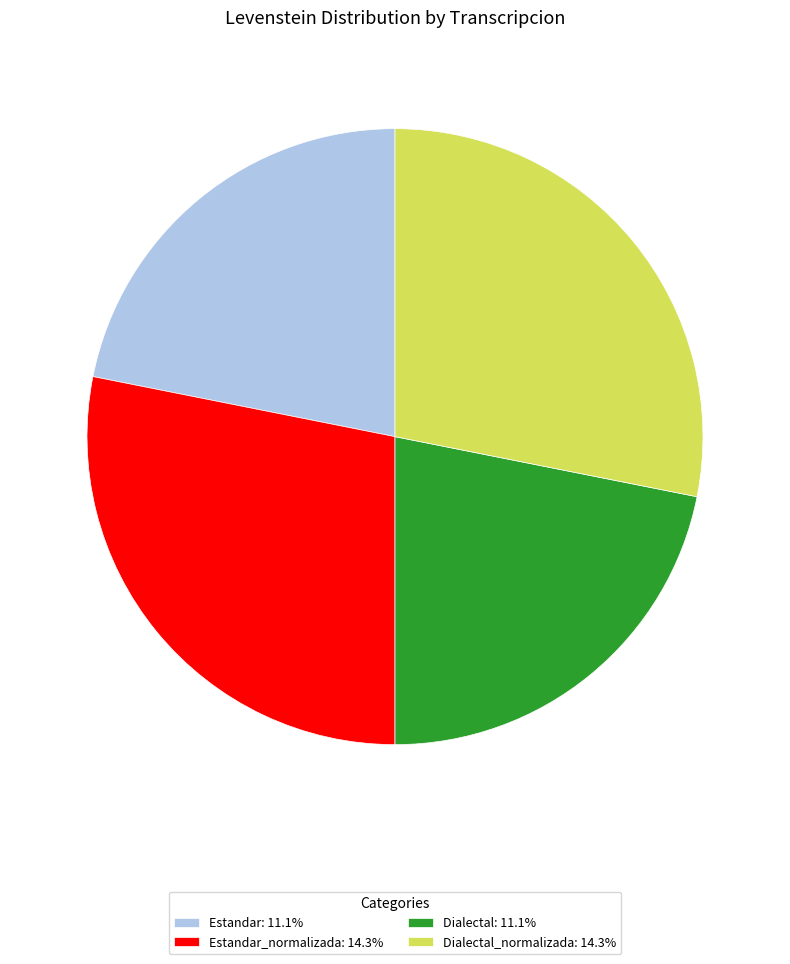

Approximately how many times larger is the value at Dialectal_normalizada: 14.3% compared to Dialectal: 11.1%?

1.3